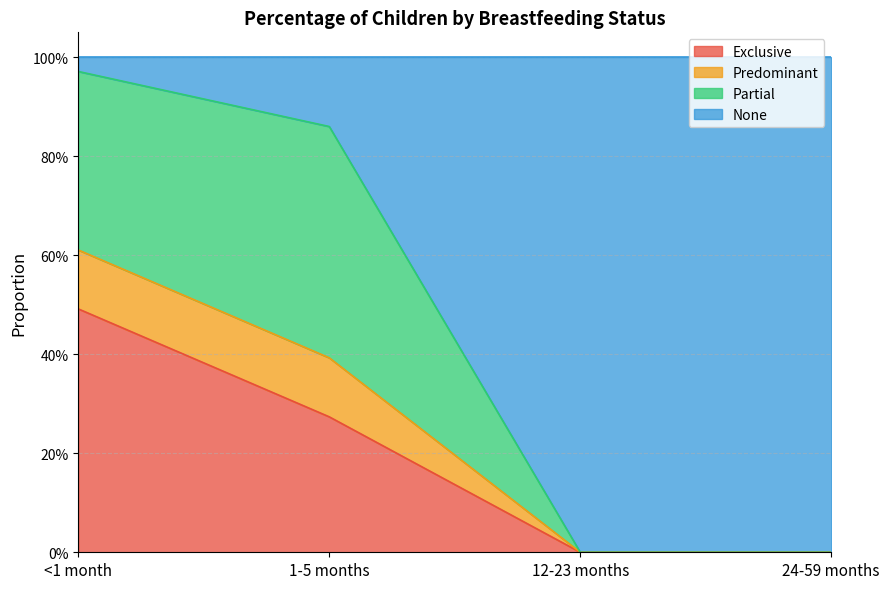

True or false: Exclusive and Predominant cross at least once.

False